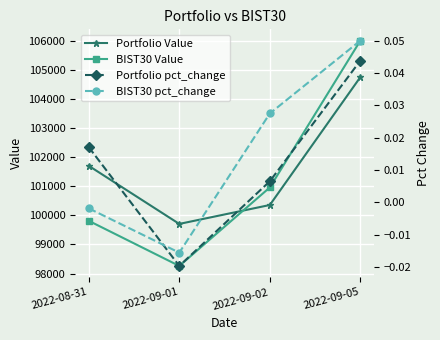

What is the label of the 2nd point from the right?

2022-09-02